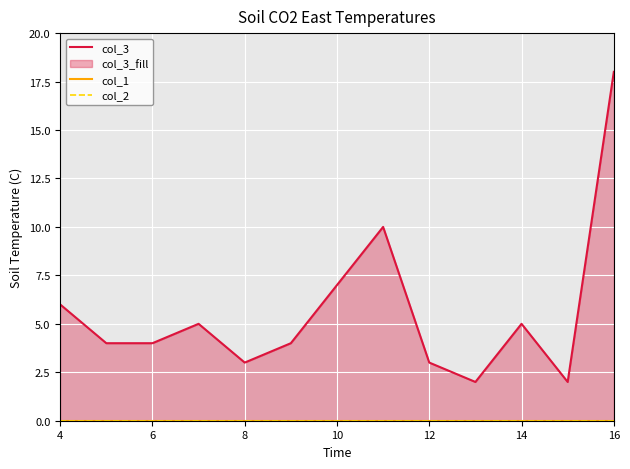

At how many categories does at least one series exceed 7?

2